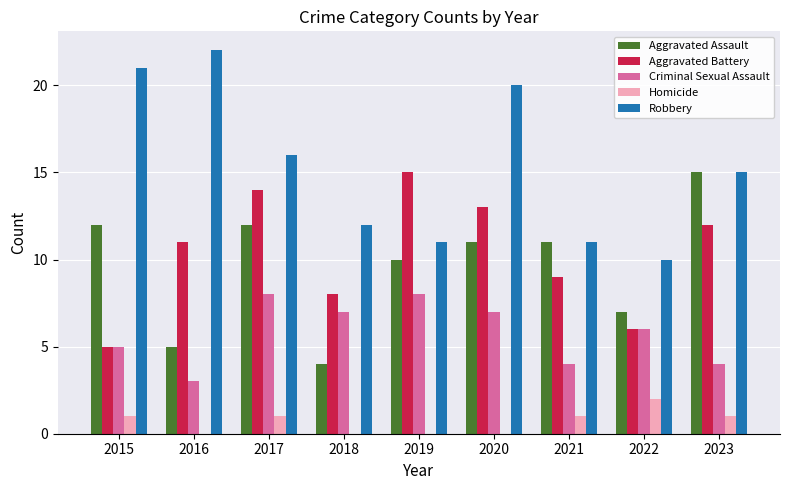

The value of Criminal Sexual Assault at 2020 is 7. True or false?

True